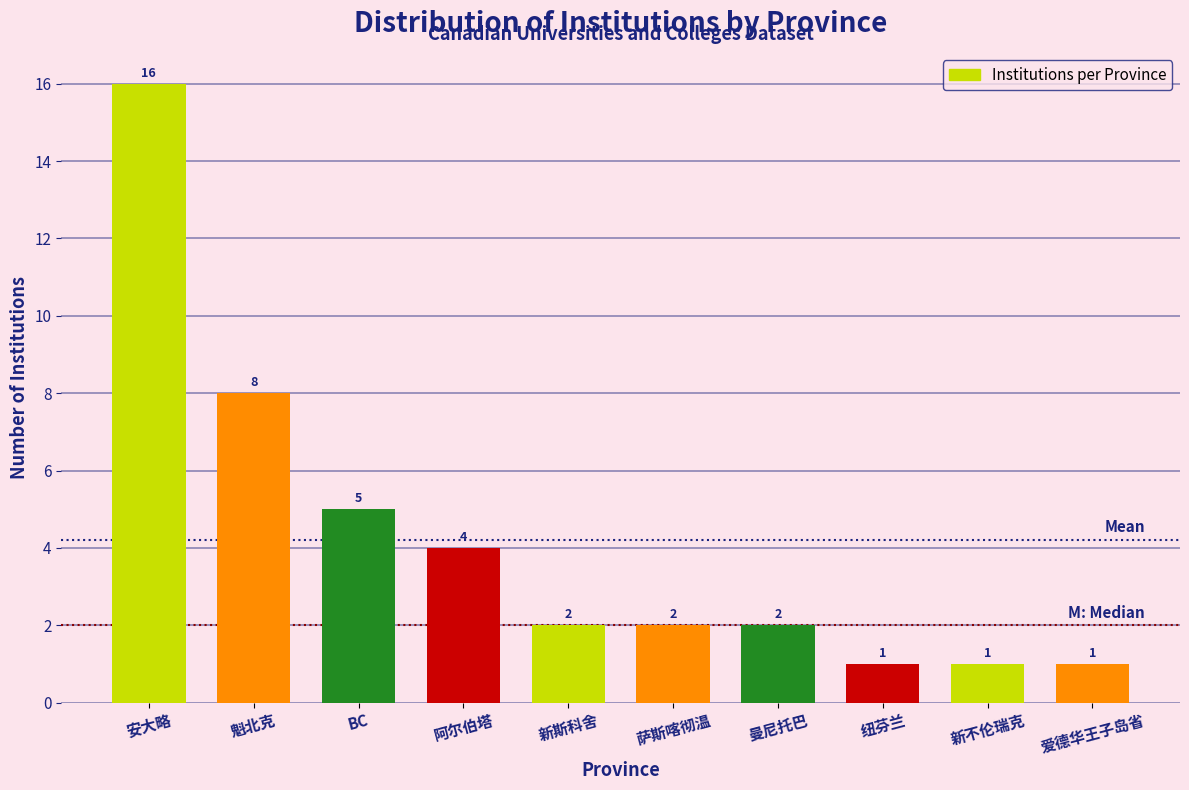

Reading right to left, transcribe all the data shown in this chart.

1	1	1	2	2	2	4	5	8	16